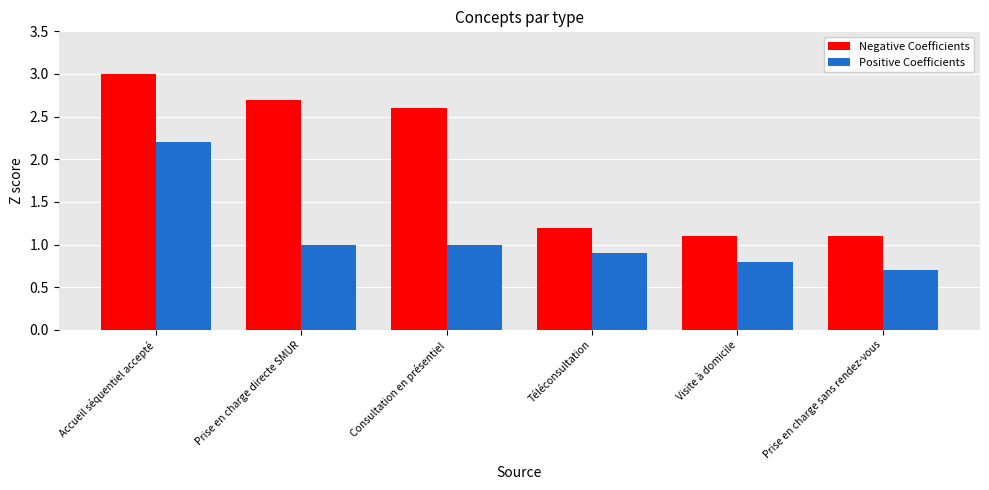

The value of Positive Coefficients at Prise en charge directe SMUR is 0.6. True or false?

False